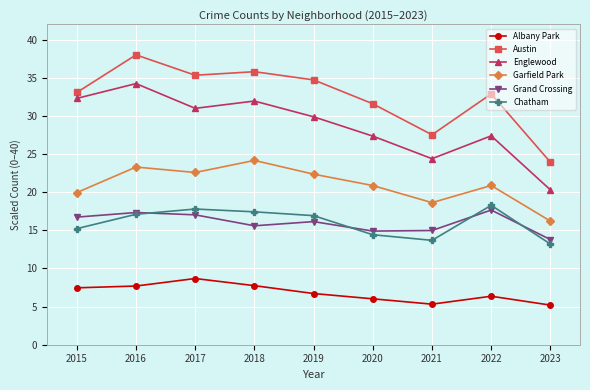

What is the highest value of the Englewood series?

34.2